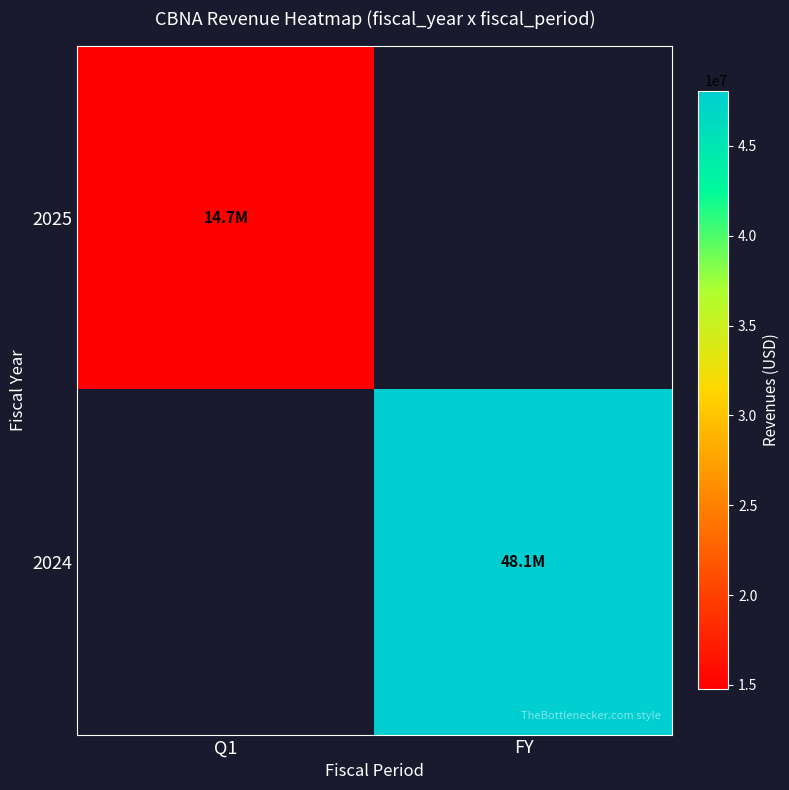

Is the value of 2025 at FY greater than the value of 2024 at Q1?

No